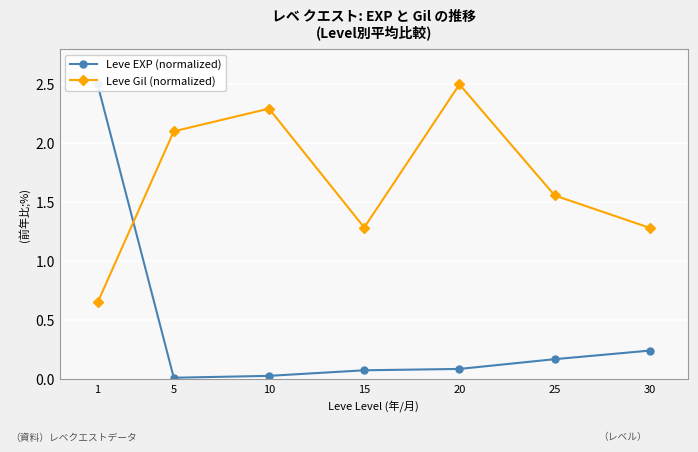

Reading right to left, extract all data points from this chart.

Leve EXP (normalized): 30=0.2	25=0.2	20=0.1	15=0.1	10=0.0	5=0.0	1=2.5
Leve Gil (normalized): 30=1.3	25=1.6	20=2.5	15=1.3	10=2.3	5=2.1	1=0.7